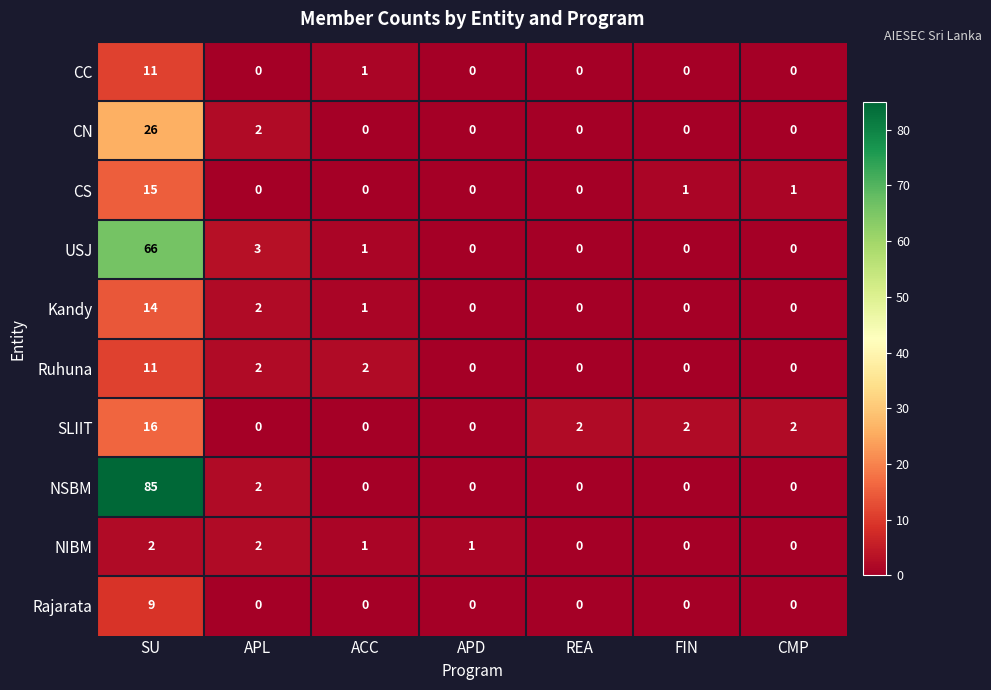

Count the NIBM values in the range 0 to 2.

7